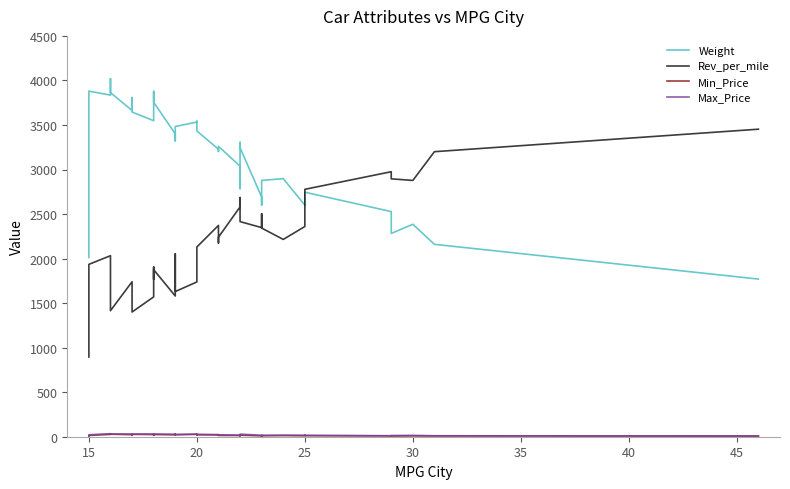

What is the difference between the maximum and minimum values in the Max_Price series?

25.1